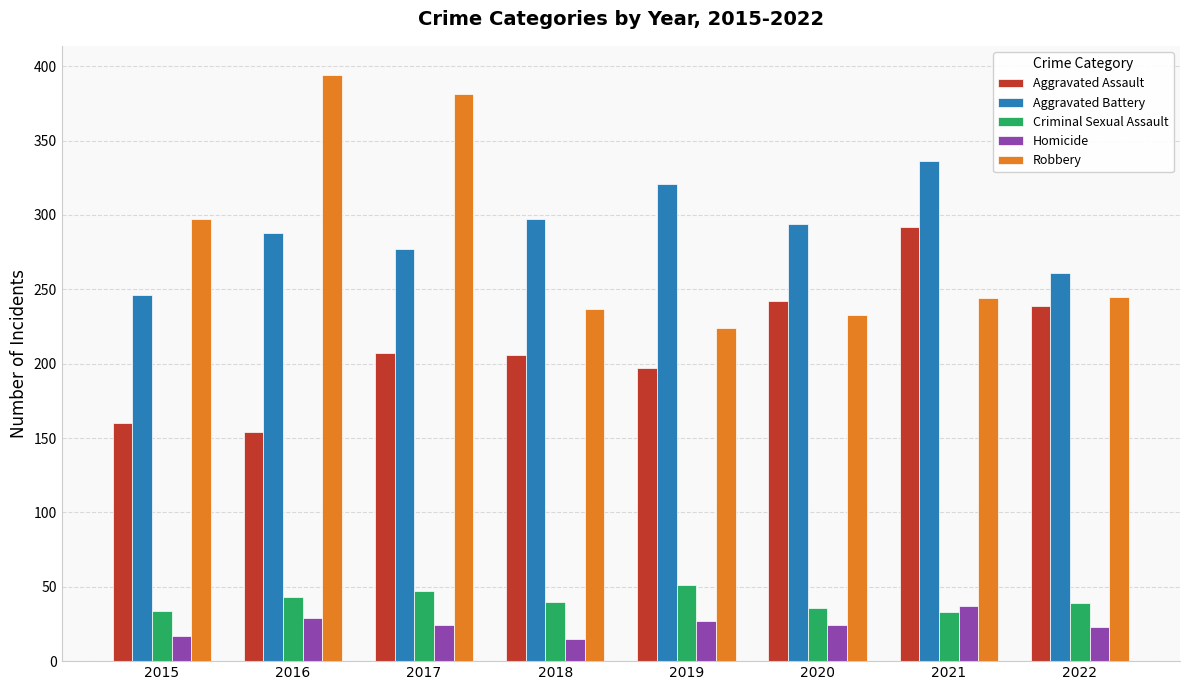

Which category has the lowest value in the Aggravated Battery series?

2015